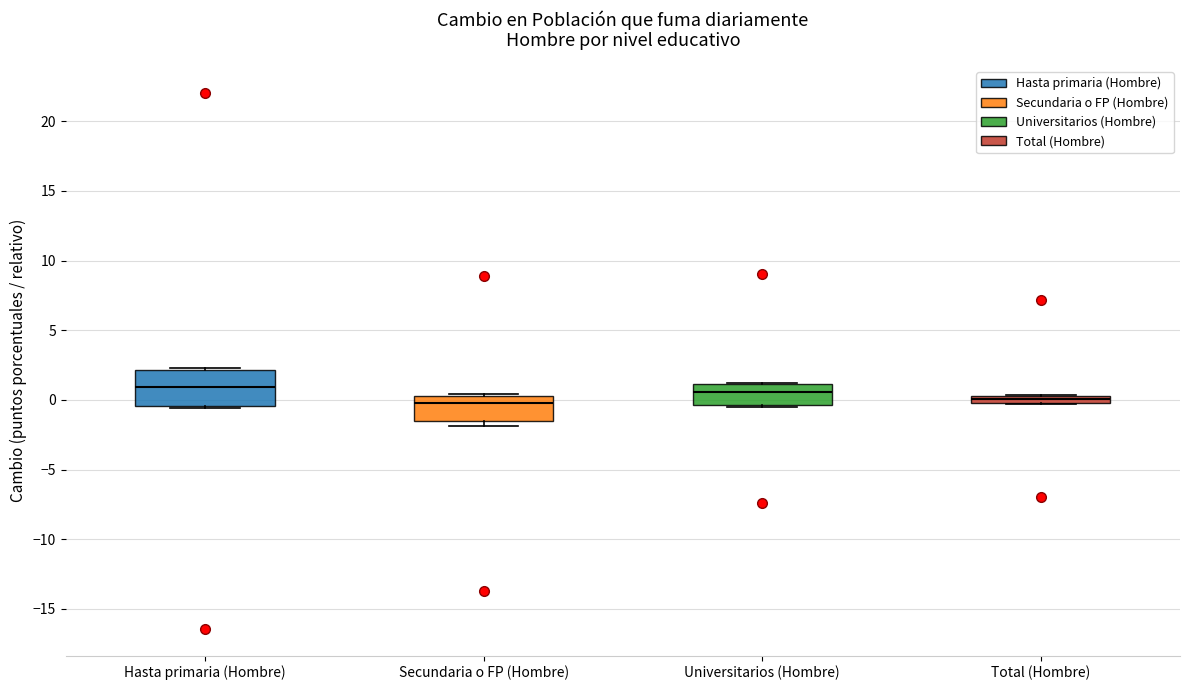

Where is the lower edge of the box for Universitarios (Hombre) on the y-axis? The values are not printed on the chart, so give them approximately, as read against the axis.

-0.5